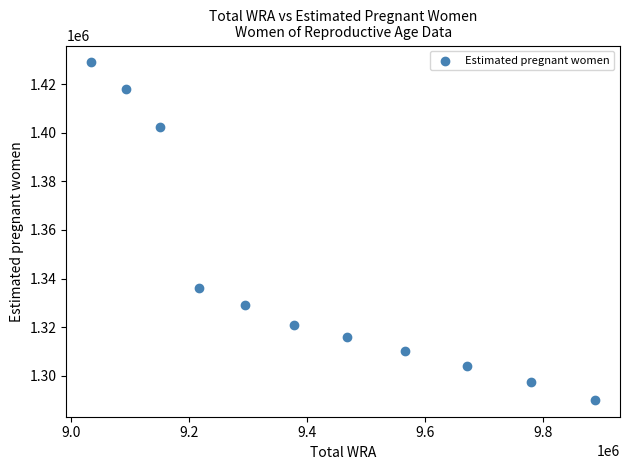

What Y value in the scatter plot is closest to 1359532?

1336167.2